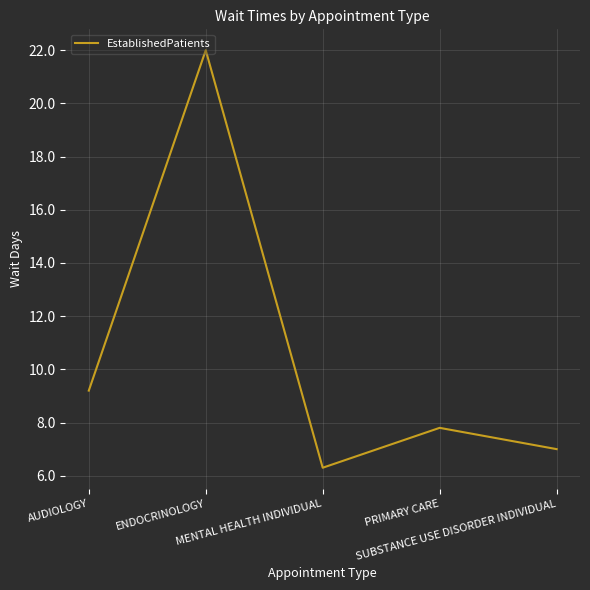

At which category does the chart reach its minimum across all series?

MENTAL HEALTH INDIVIDUAL